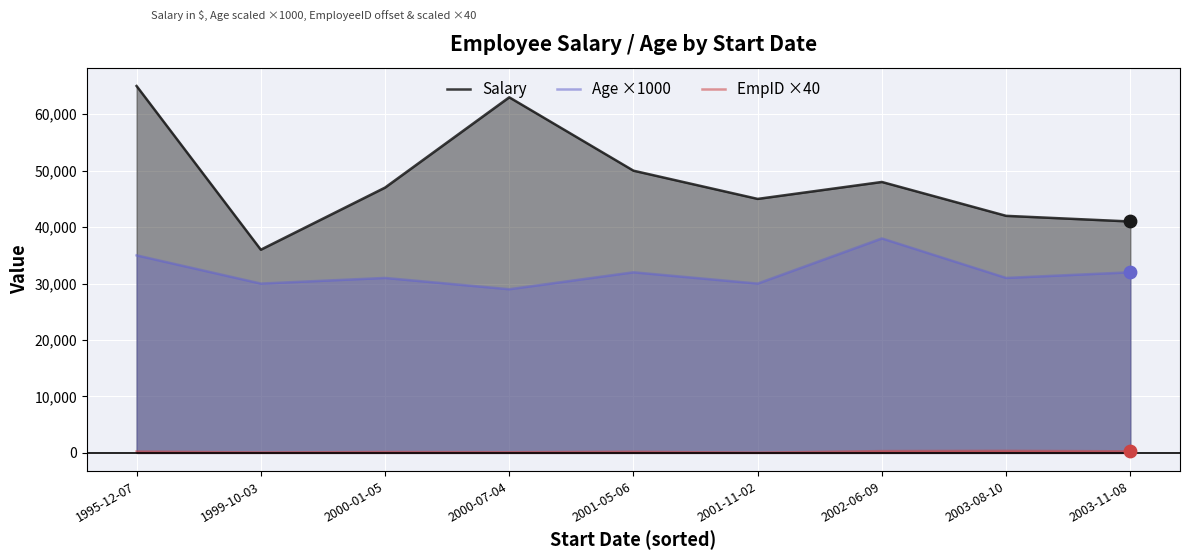

At which category is the sum across all series the highest?

1995-12-07